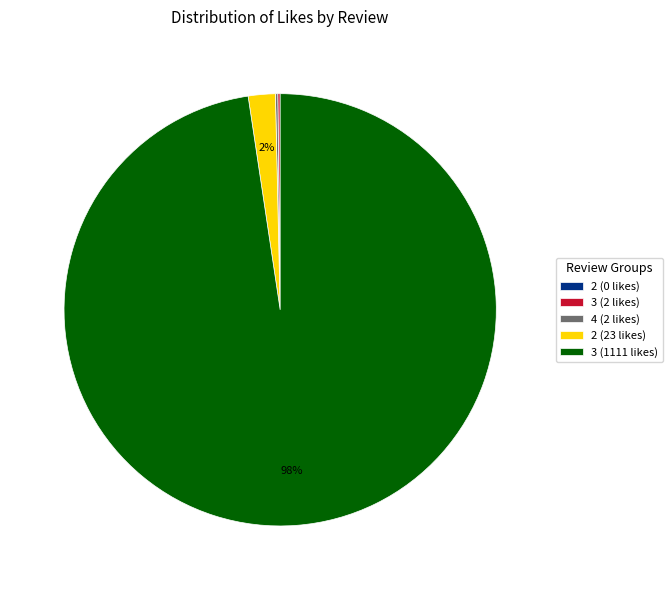

To the nearest percent, what is the average slice percentage?

20%